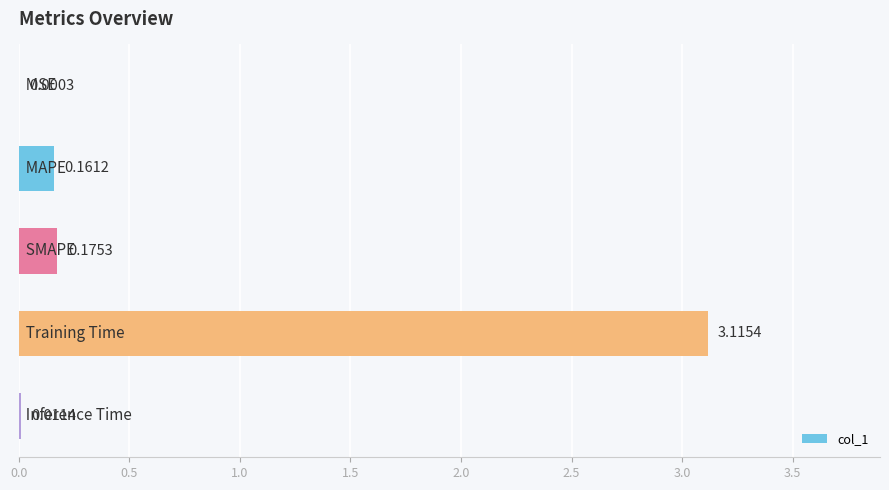

How many categories are shown in the chart?

5